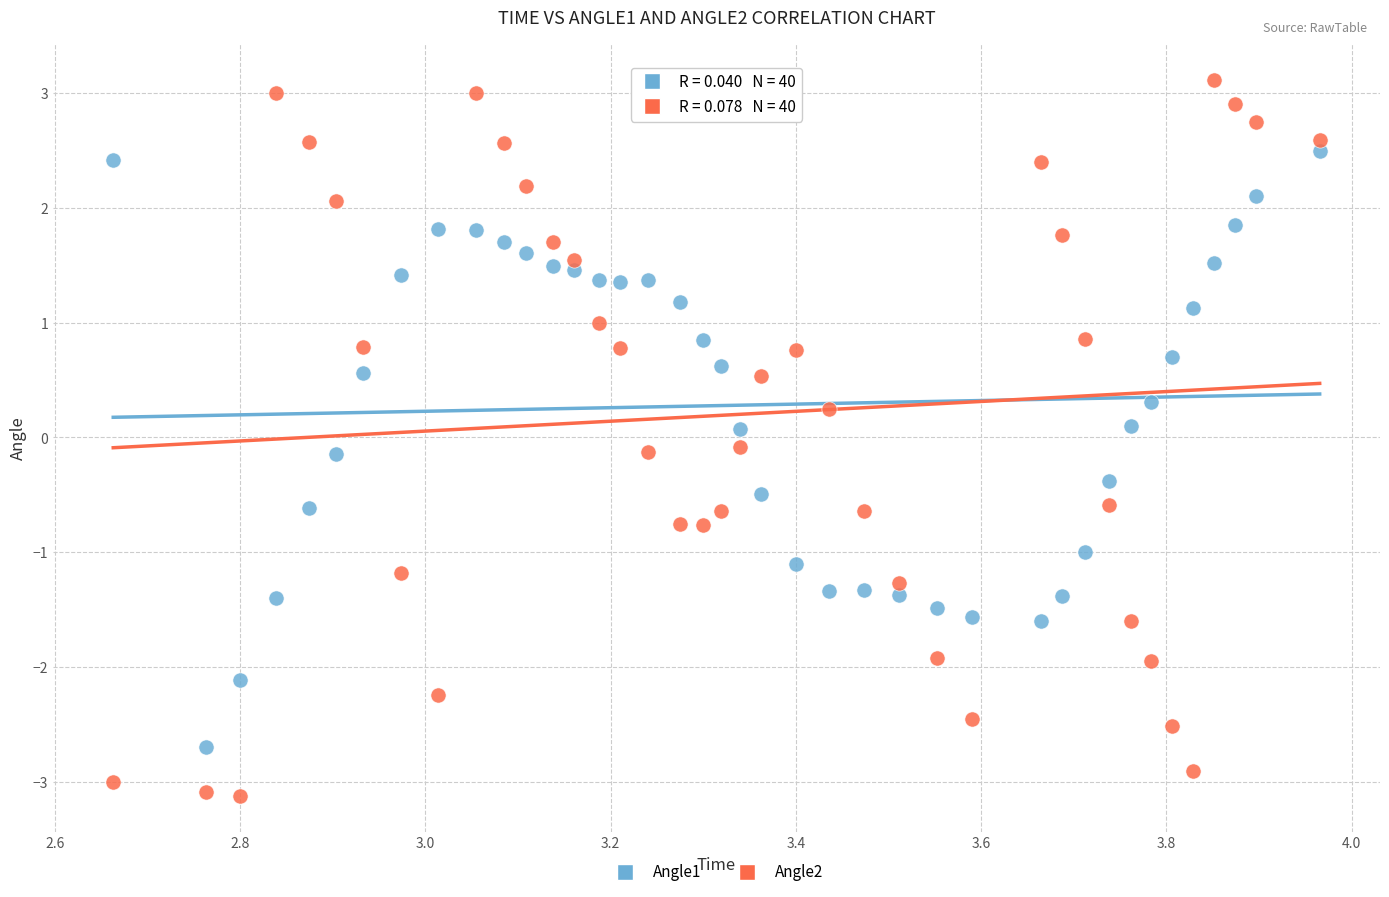

Which series reaches the minimum Y coordinate?

Angle2